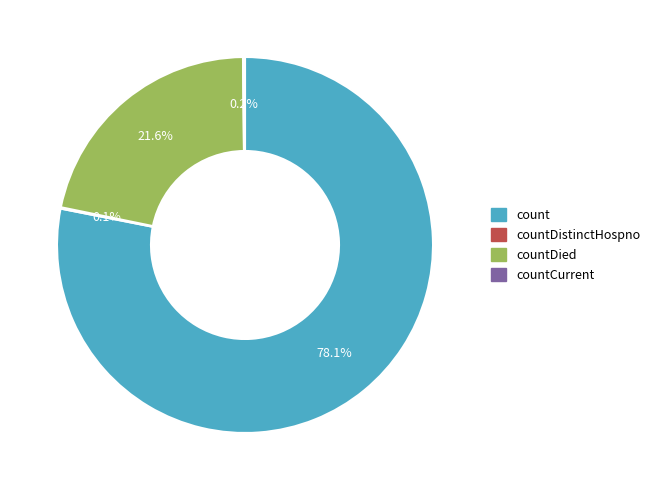

Which slice represents more than half of the pie?

count